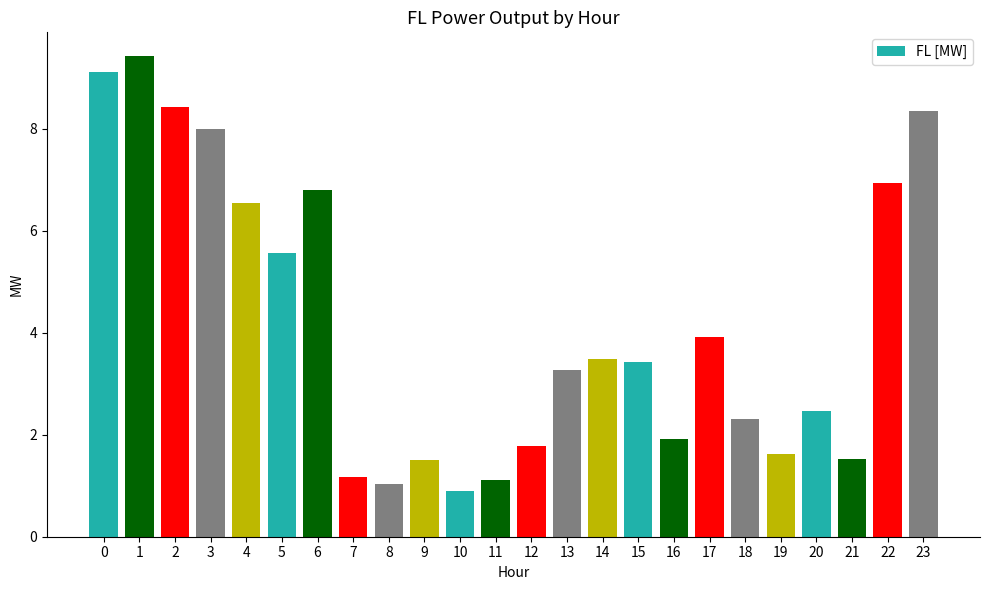

What is the ratio of the value at 18 to the value at 21?

1.5